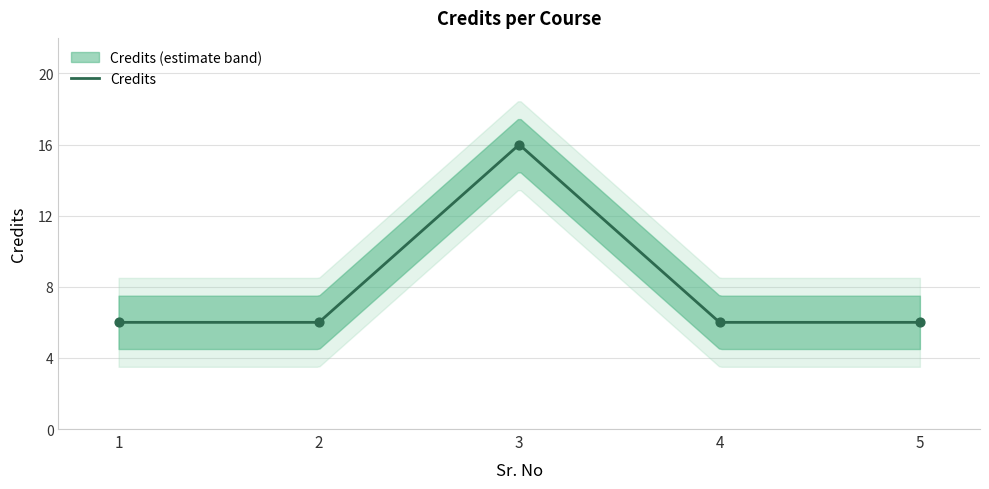

Between 4 and 3, which is larger?

3